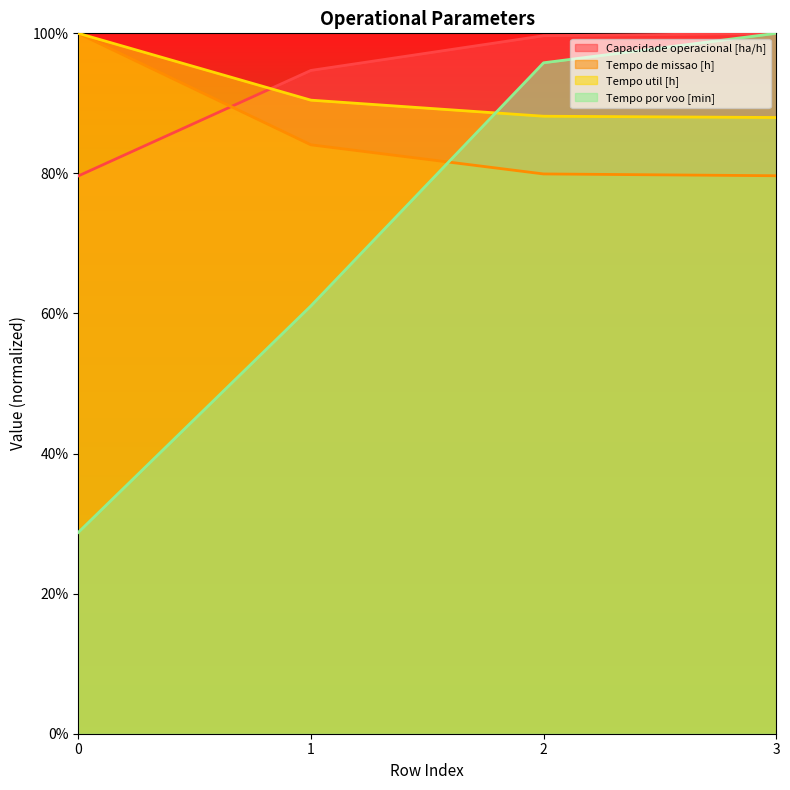

The Tempo util [h] series shows 38.5 at 2. True or false?

False